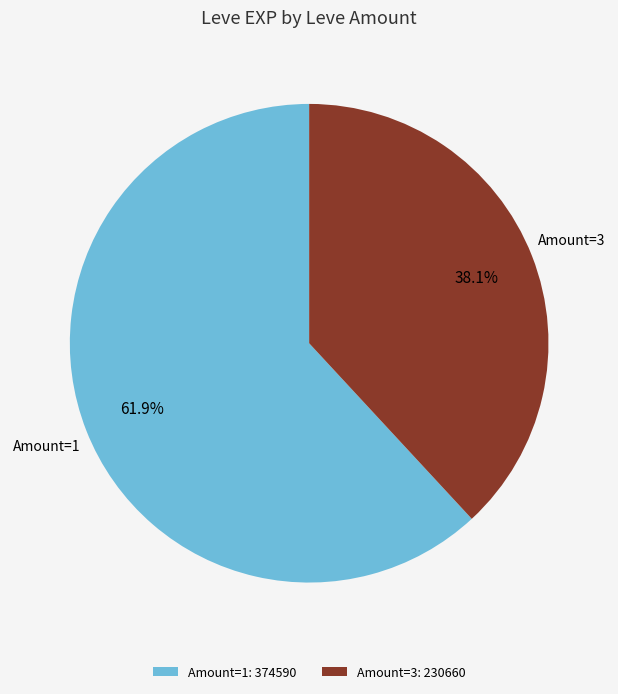

Rank the categories by value from highest to lowest.

Amount=1: 374590, Amount=3: 230660